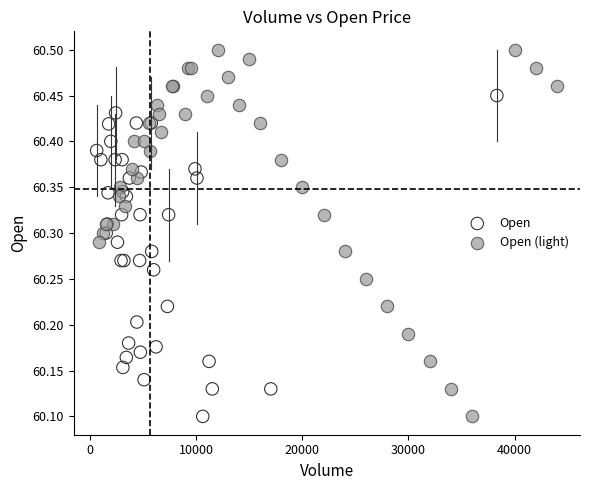

Which series reaches the maximum Y coordinate?

Open (light)